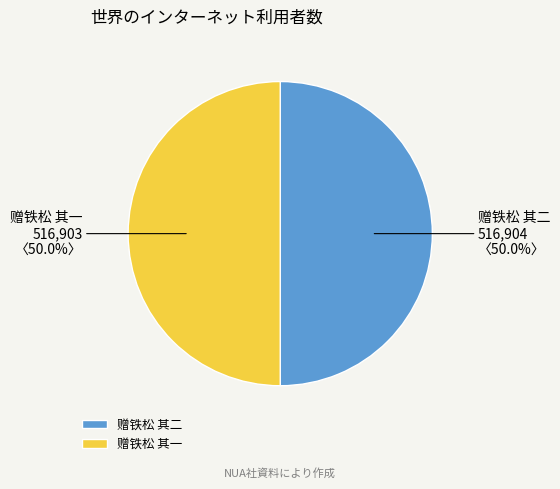

Combined, do 赠铁松 其一 and 赠铁松 其二 account for over 50%?

Yes